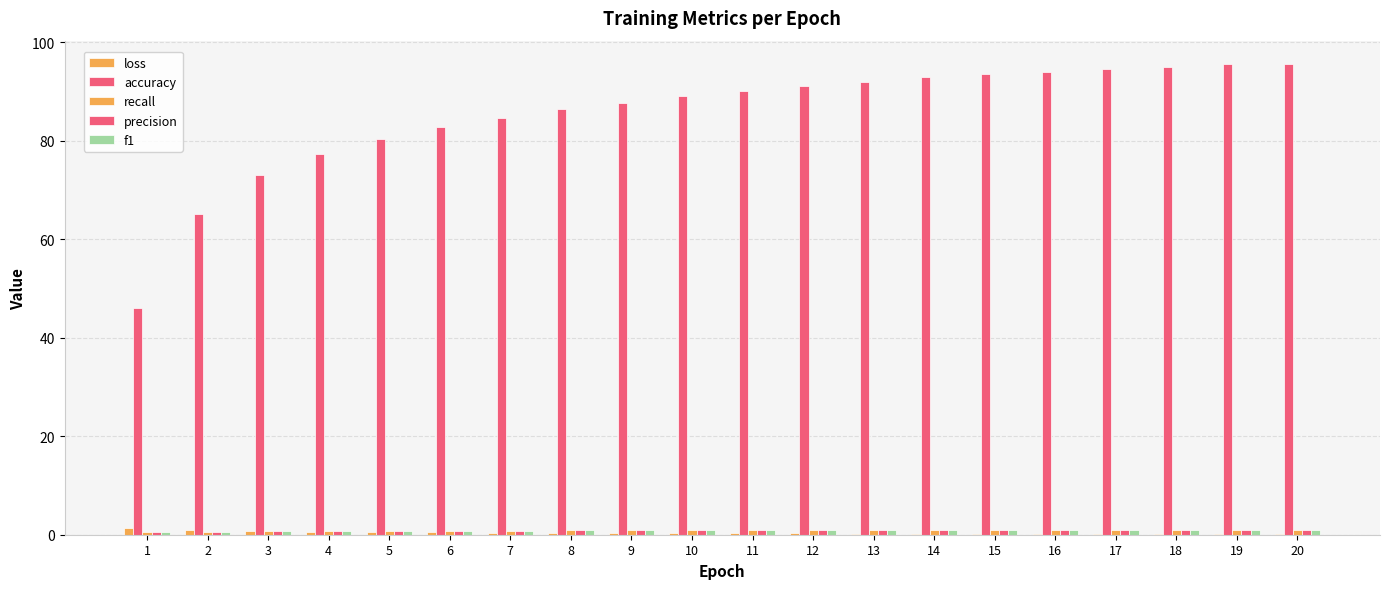

How many groups of bars are there?

20